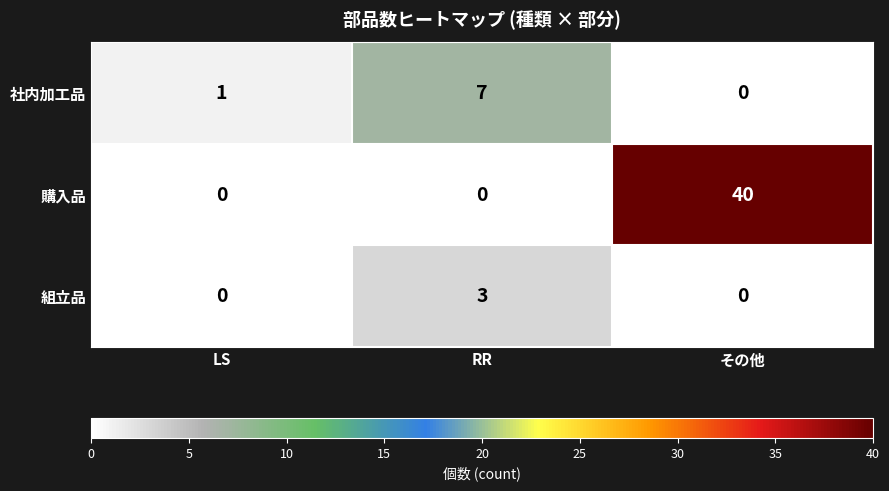

Between LS and その他, which series saw the biggest shift?

購入品